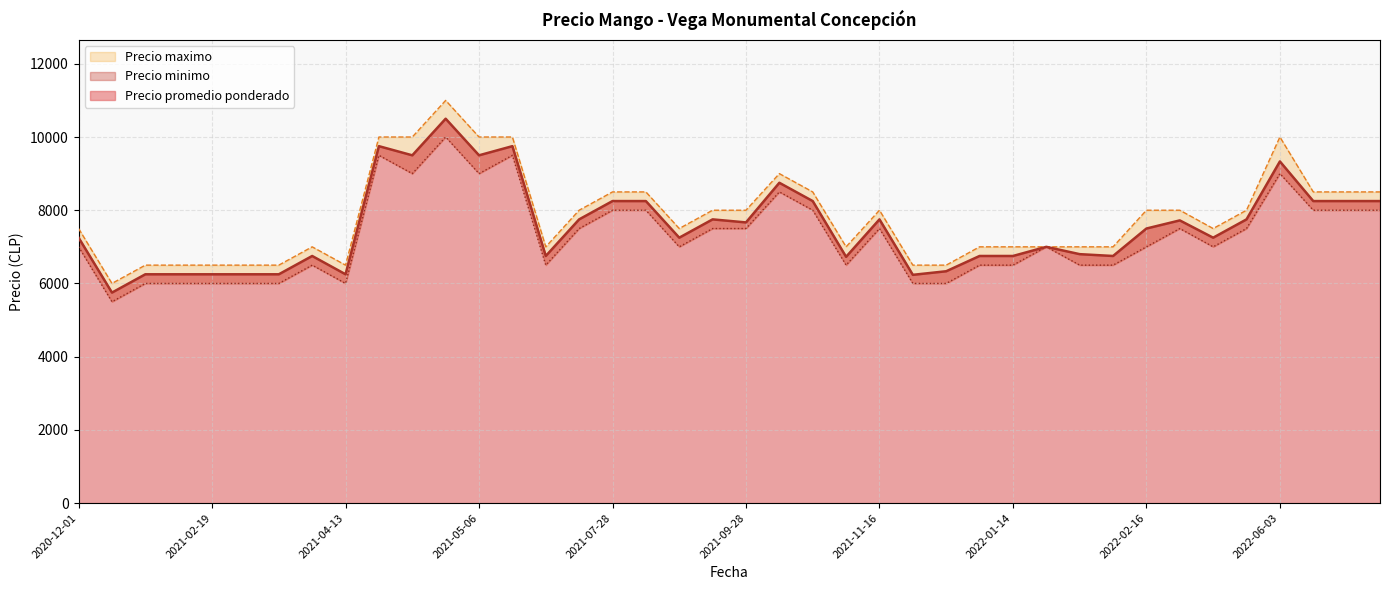

What is the difference between the maximum and minimum values in the Precio maximo series?

5000